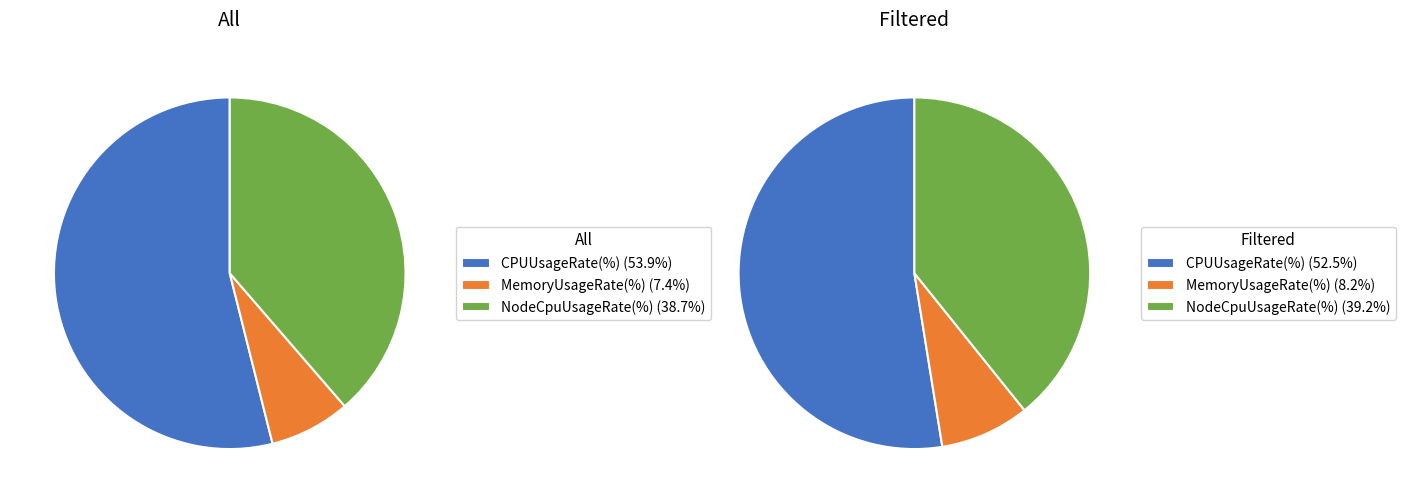

To the nearest percent, what is the average slice percentage?

33%